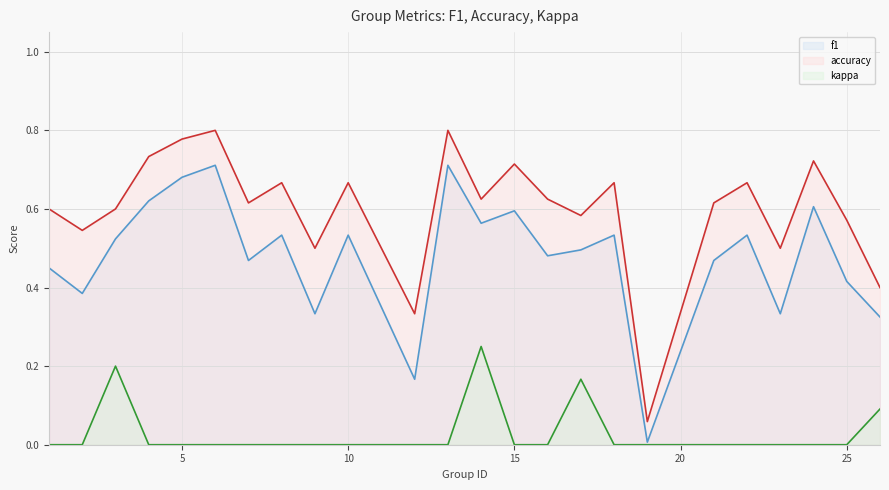

How many interior local peaks does the f1_line series have?

8